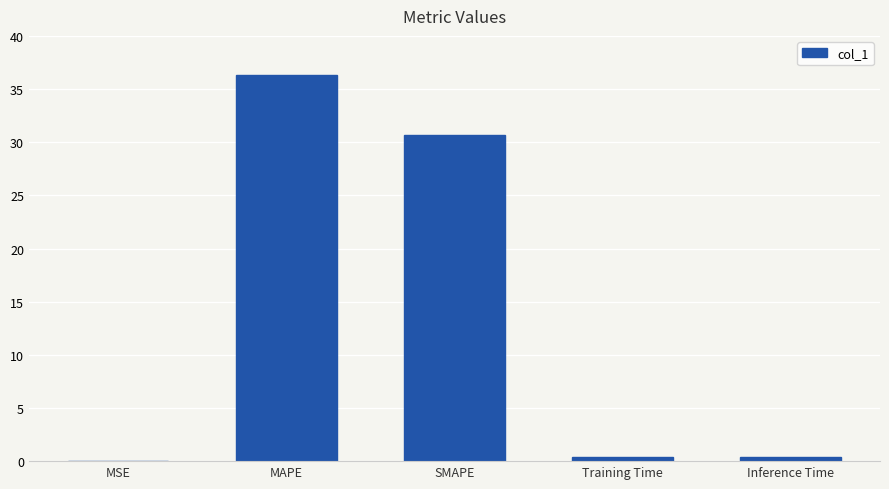

Is it true that the value at MSE is 0.0?

True